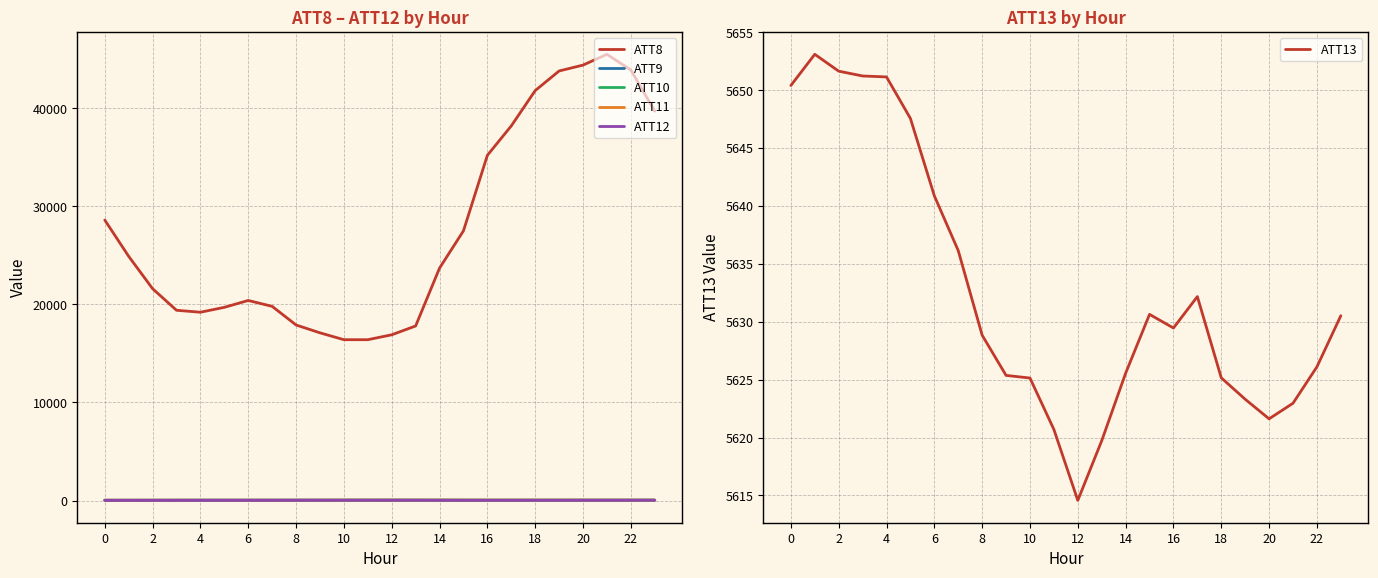

What are all the series names shown in the legend?

ATT8, ATT9, ATT10, ATT11, ATT12, ATT13